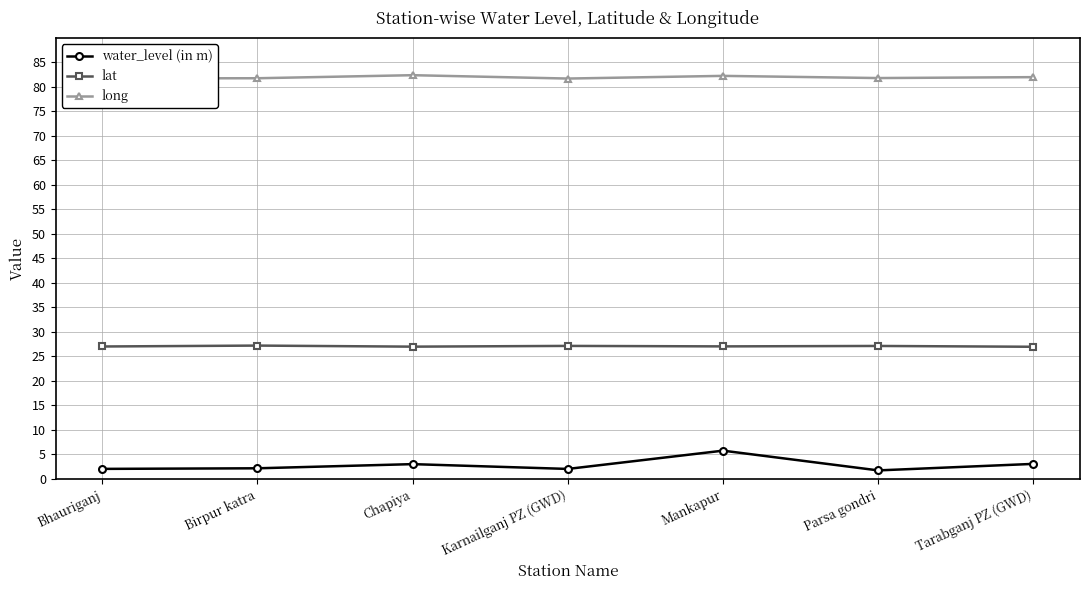

What is the difference between the highest and lowest values at Parsa gondri?

80.1